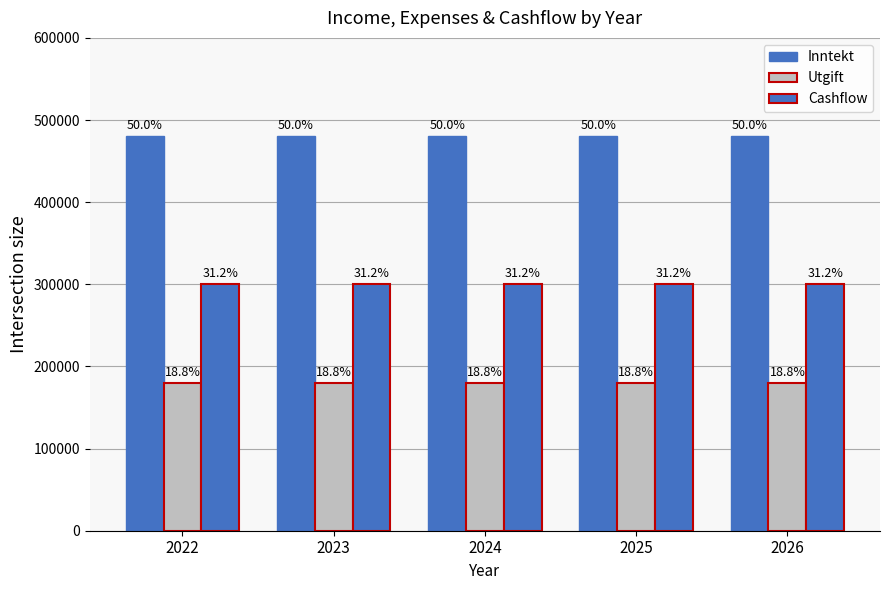

Are the bars horizontal?

No